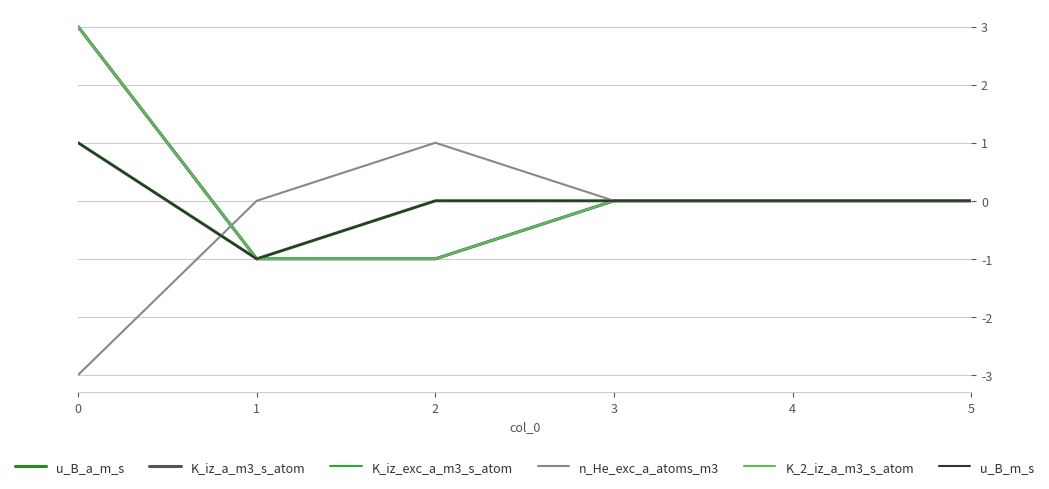

Is this an area chart (filled region under the line)?

No